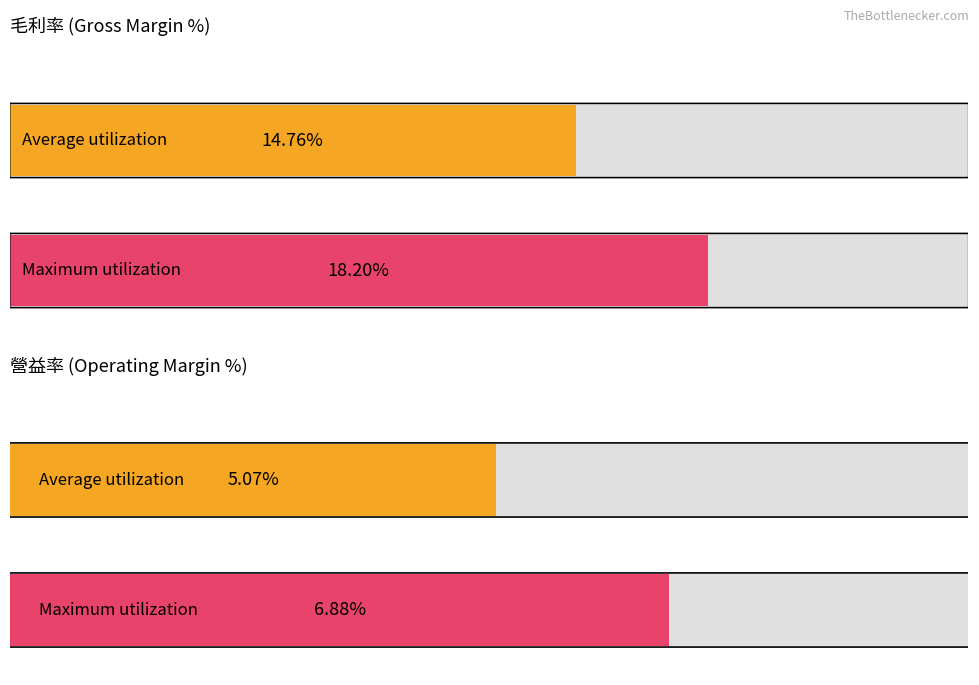

What are all the series names shown in the legend?

毛利率, 營益率